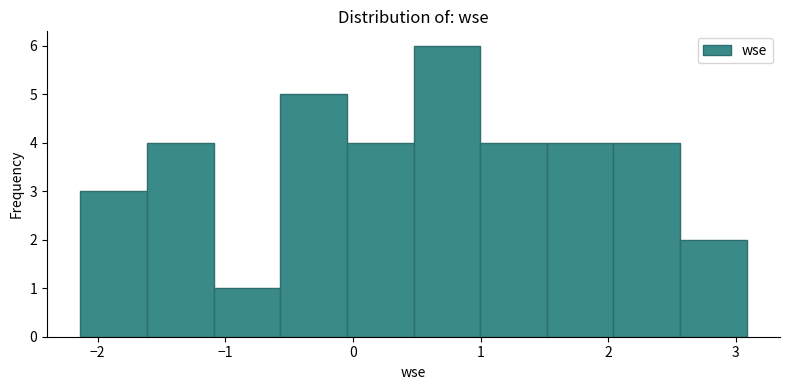

Reading left to right, list every bar in this chart as the range it spans on the x-axis followed by its height. Neither the bar edges nor the heights are printed on the chart, so give them approximately, as read against the axes.

-2.1 to -1.6: 3
-1.6 to -1.1: 4
-1.1 to -0.6: 1
-0.6 to 0.0: 5
0.0 to 0.5: 4
0.5 to 1.0: 6
1.0 to 1.5: 4
1.5 to 2.0: 4
2.0 to 2.6: 4
2.6 to 3.1: 2